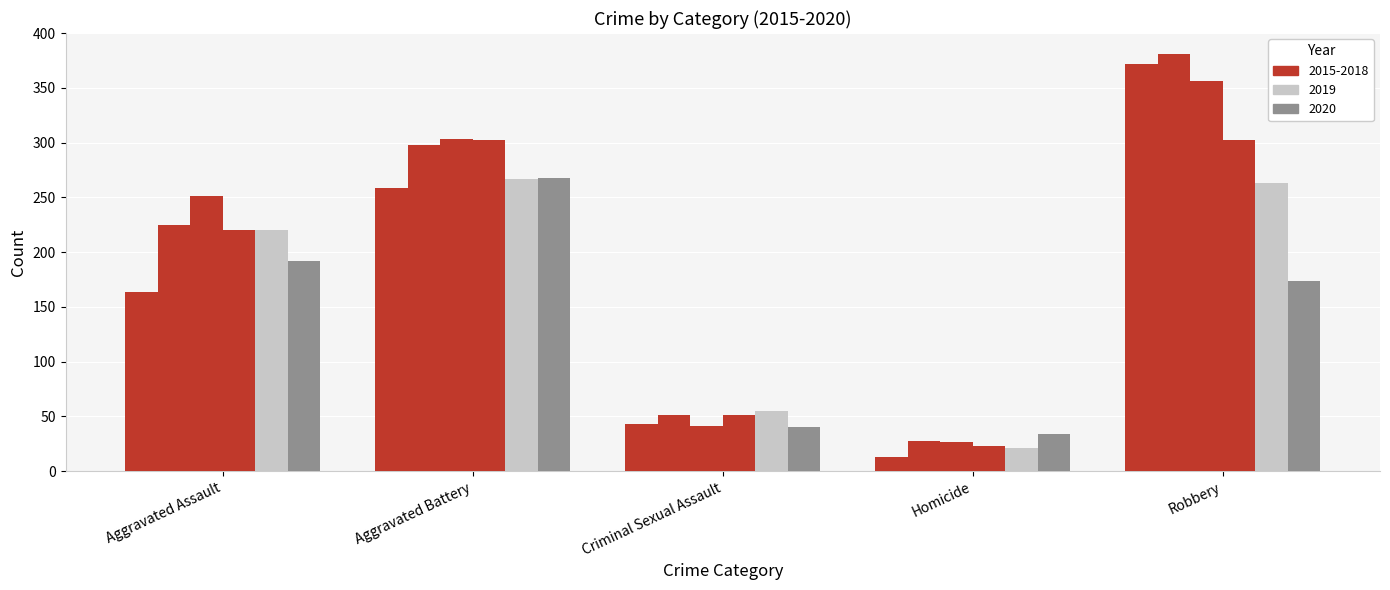

How many series are shown in this chart?

6